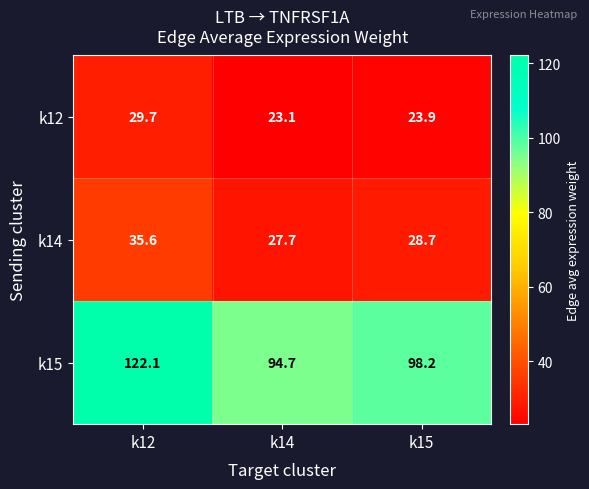

Is it true that k15 equals 98.2 at k15?

True